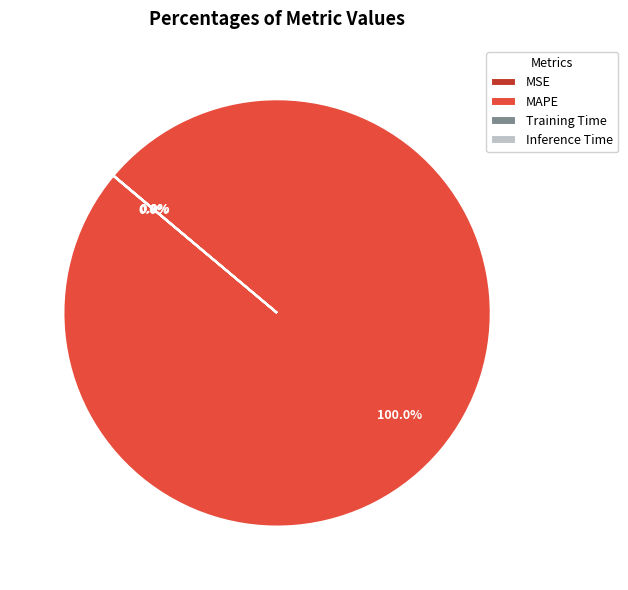

Which category has the biggest portion of the pie?

MAPE